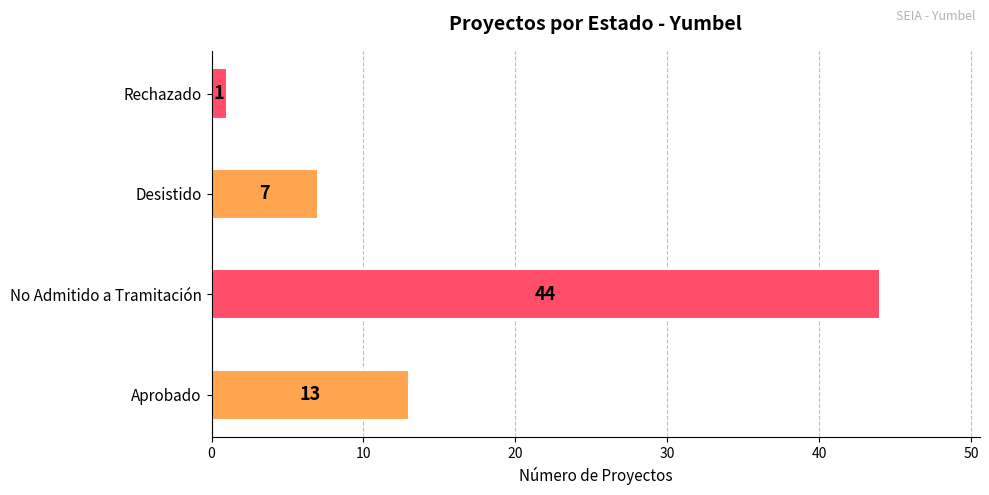

Reading bottom to top, what are all the values shown in this chart?

13	44	7	1